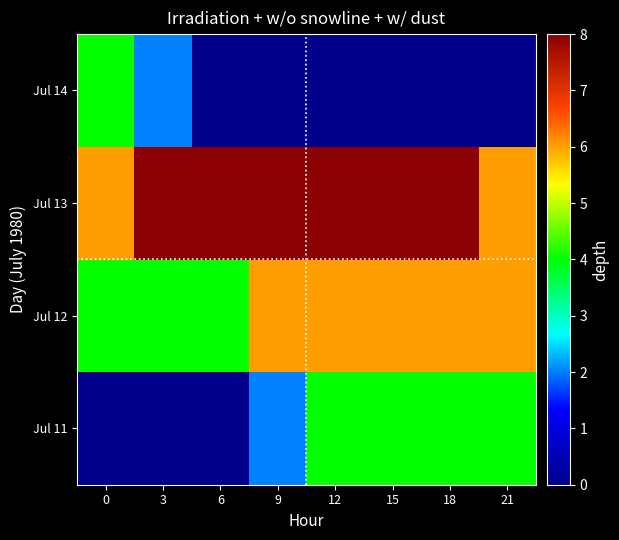

How many data points in Jul 13 are less than 8?

2